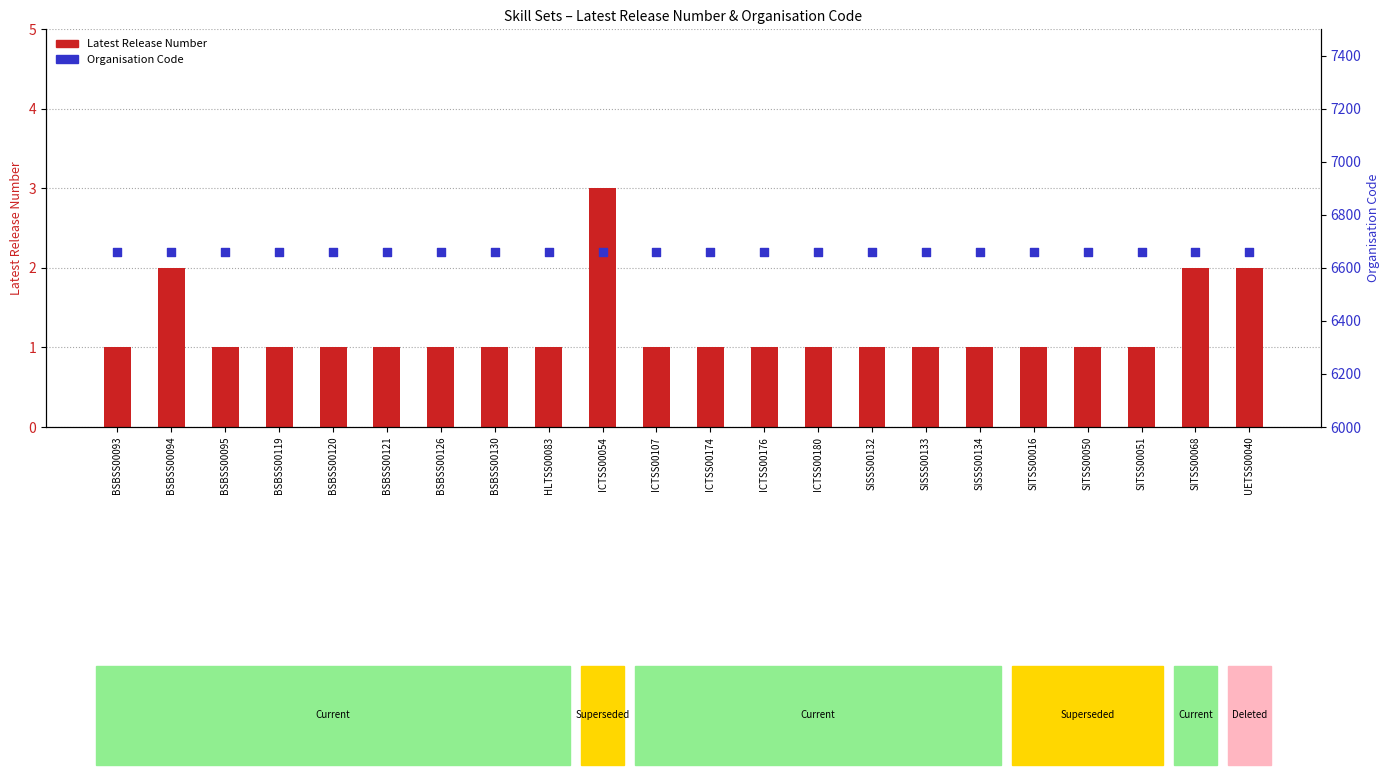

What is the total value across all series at BSBSS00120?

6660